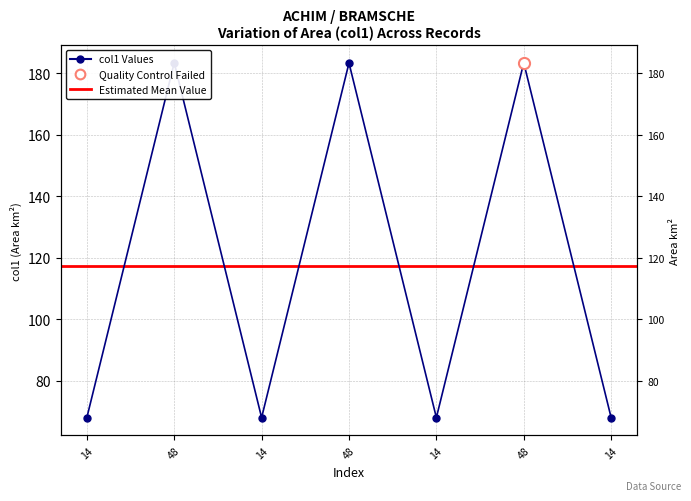

What is the average value?

117.5